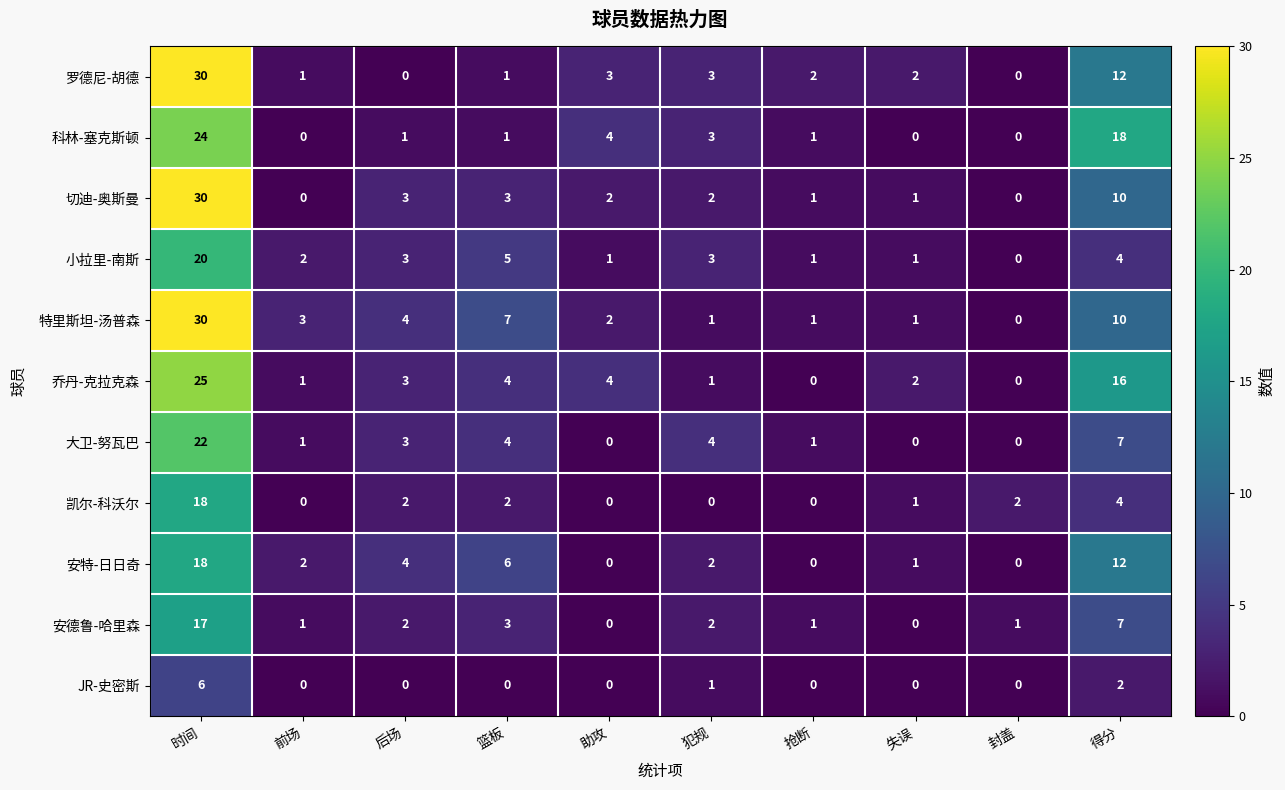

Which series changed the most between 后场 and 篮板?

特里斯坦-汤普森